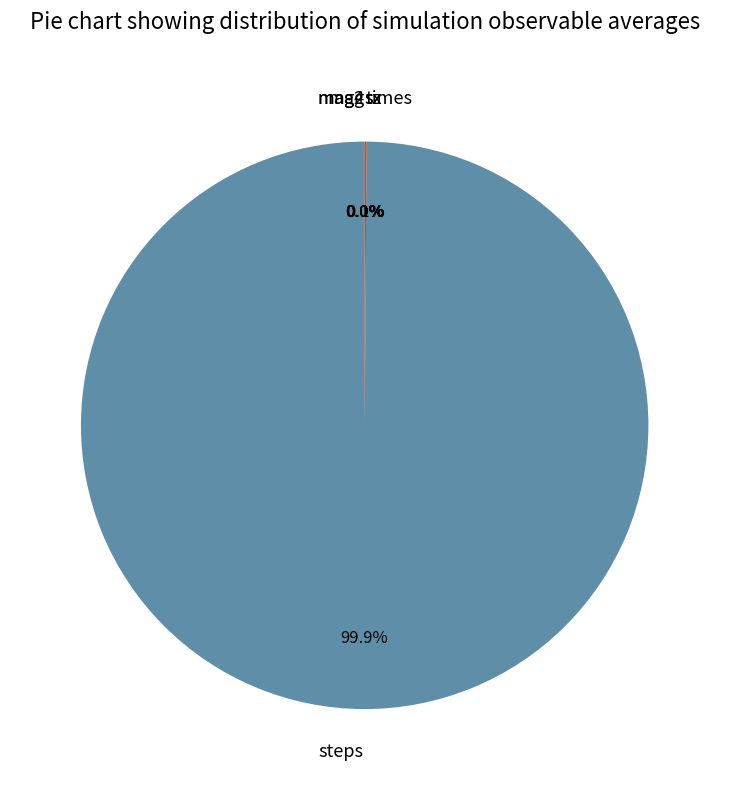

Which slice is the smallest?

mag4